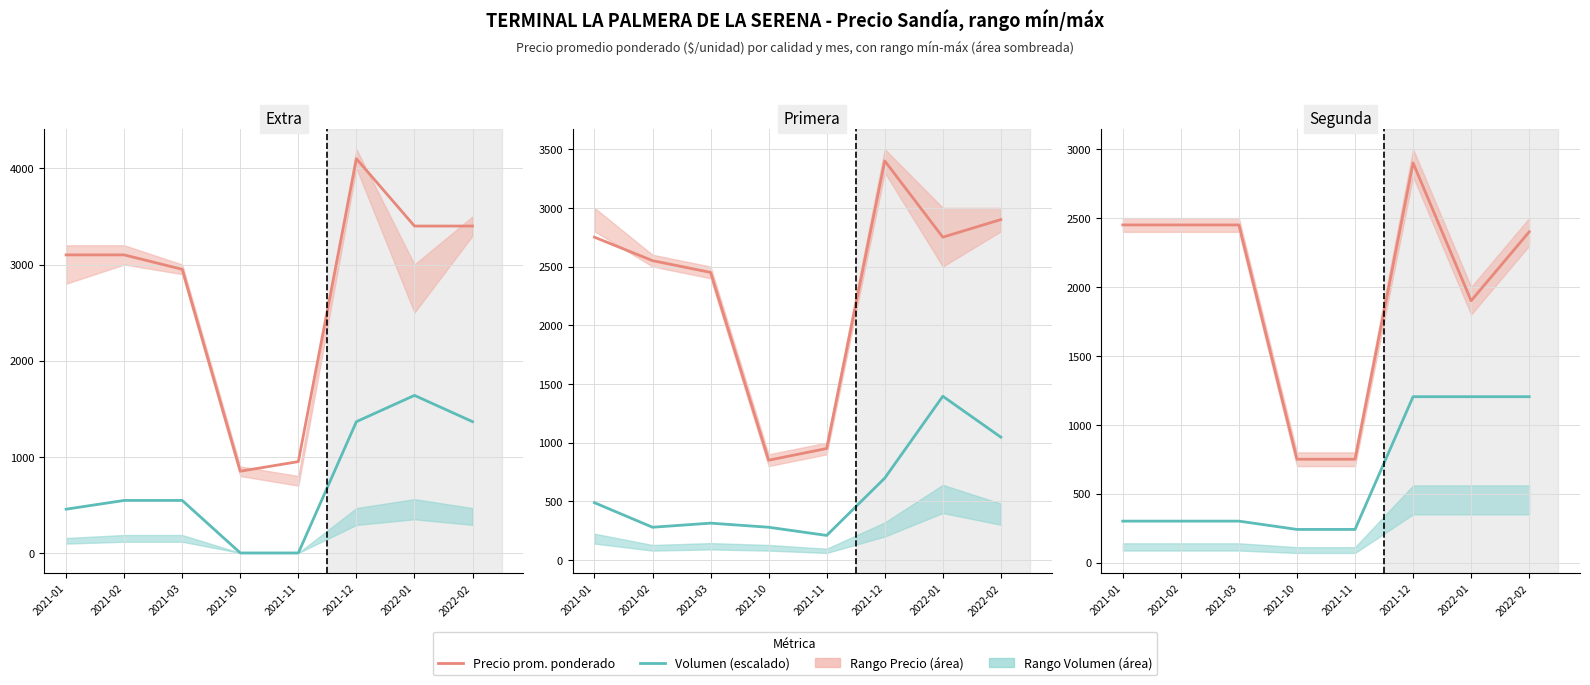

Is the value of Precio prom. ponderado at 2021-12 greater than the value of Volumen (escalado) at 2021-02?

Yes